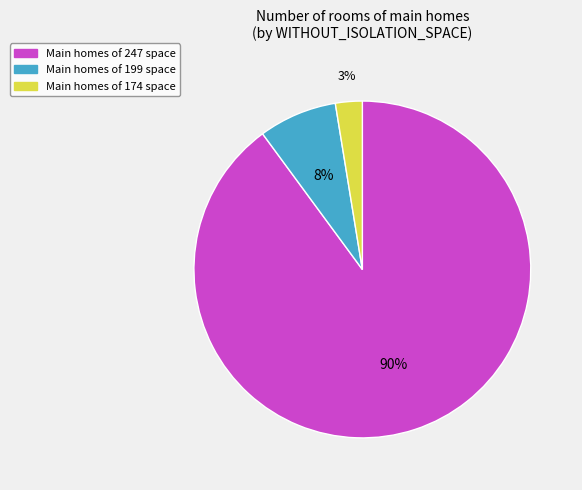

True or false: Main homes of 174 space accounts for 15% of the total.

False